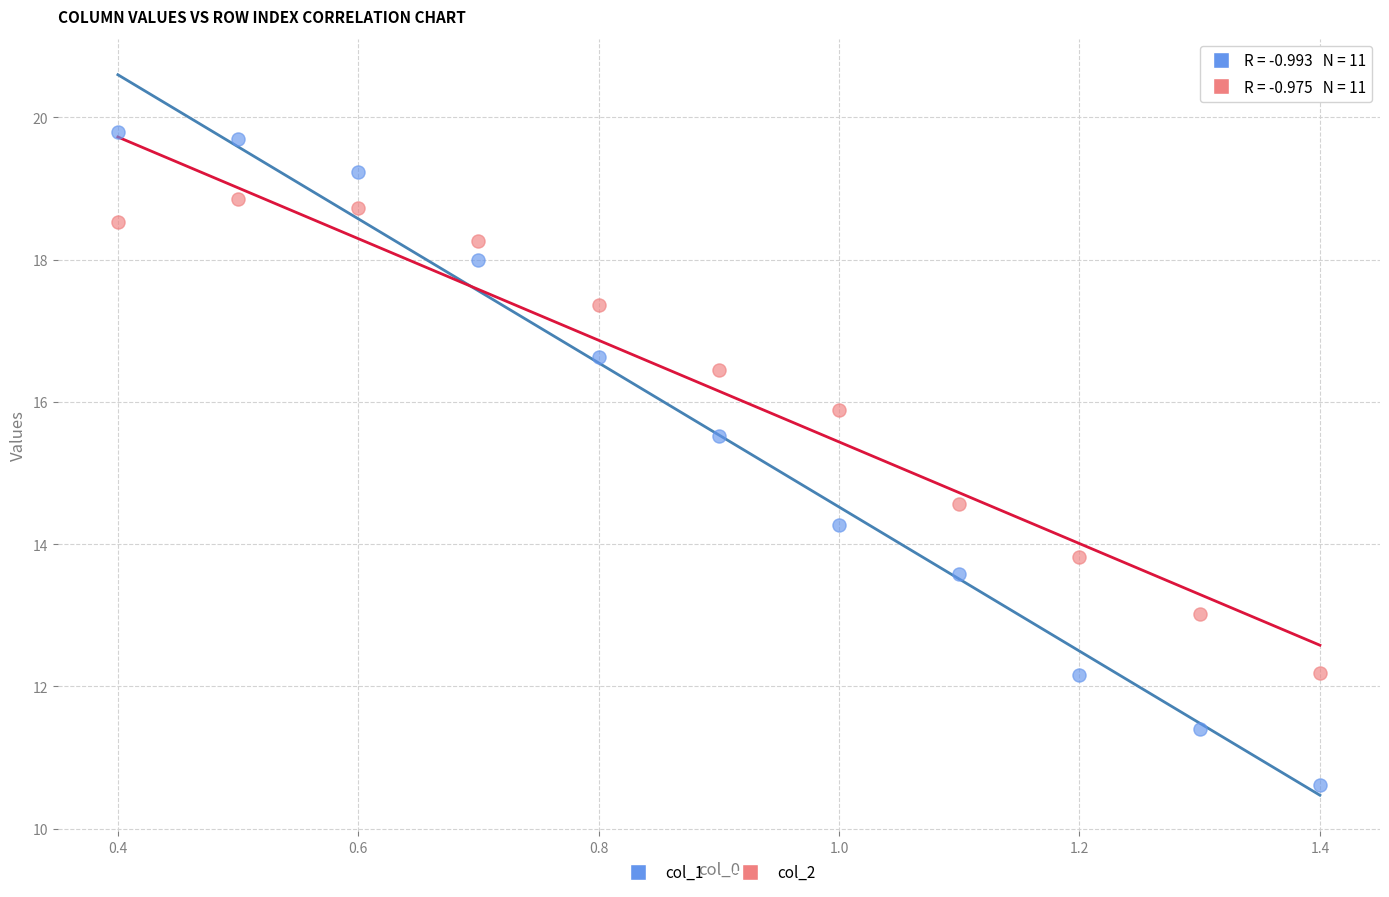

Which series reaches the maximum Y coordinate?

col_1